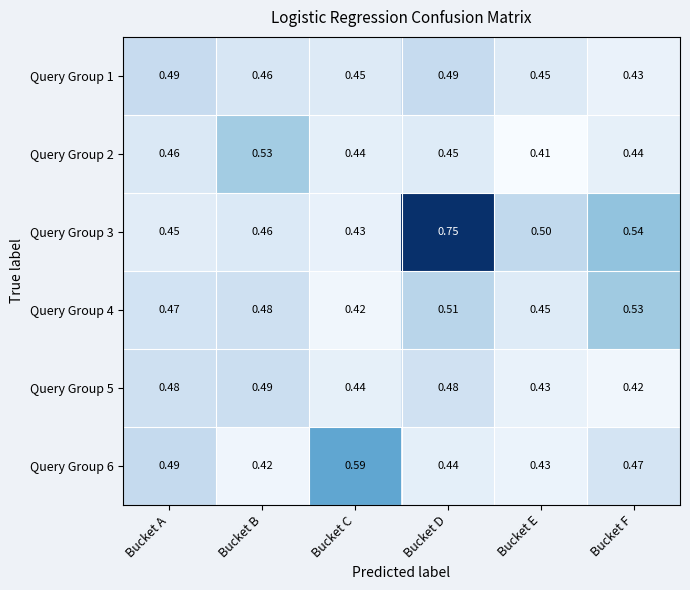

Which category has the lowest value in the Query Group 2 series?

Bucket E